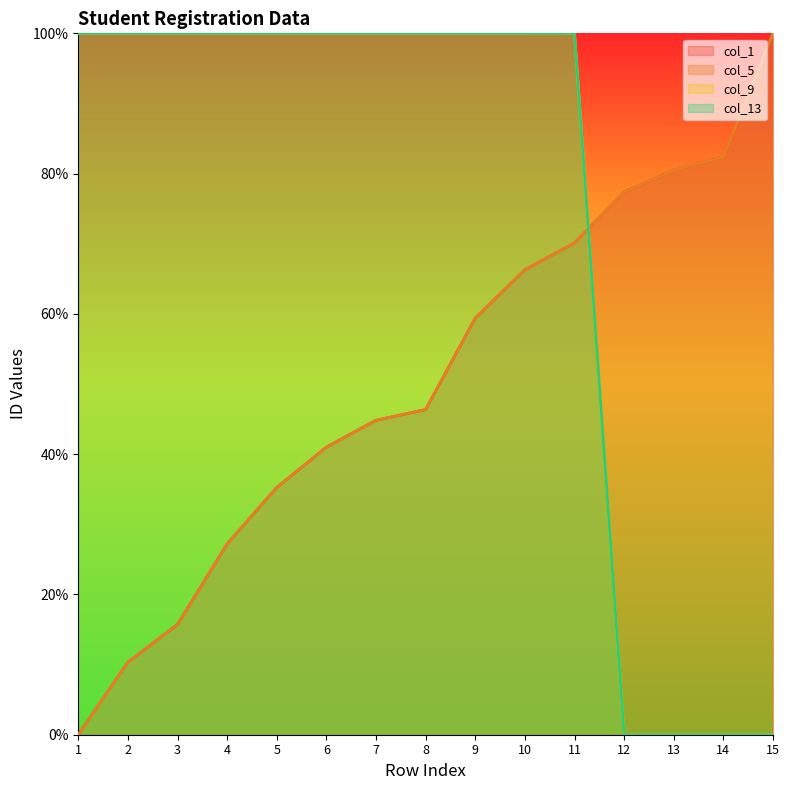

The value of col_9 at 5 is 100.0. True or false?

True